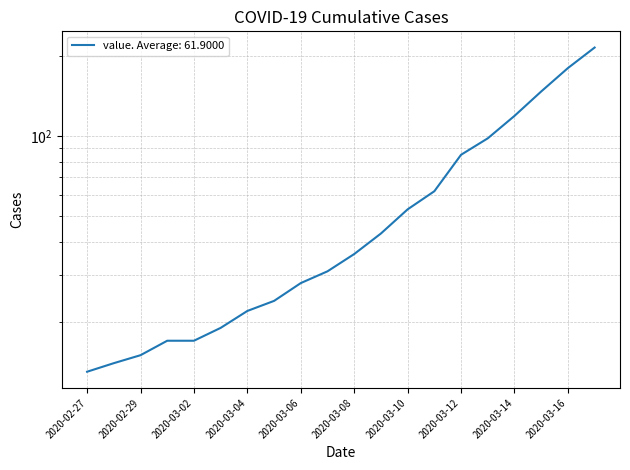

What is the ratio of the value at 2020-03-09 to the value at 2020-03-14?

0.4